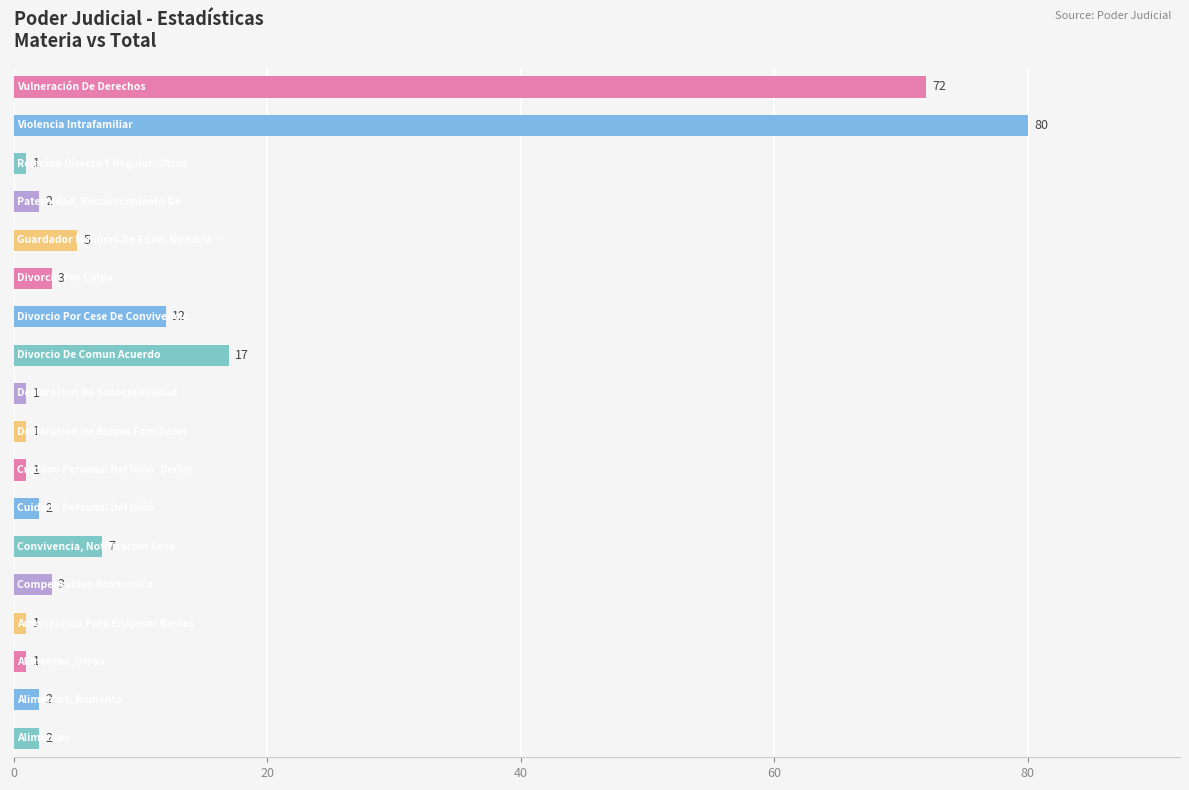

Does the chart contain any negative values?

No